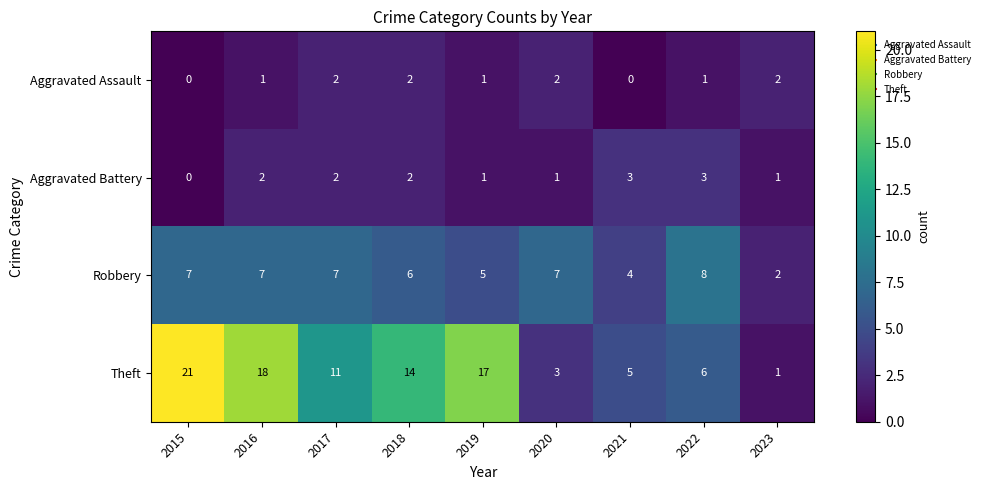

What is the sum of all Robbery values?

53